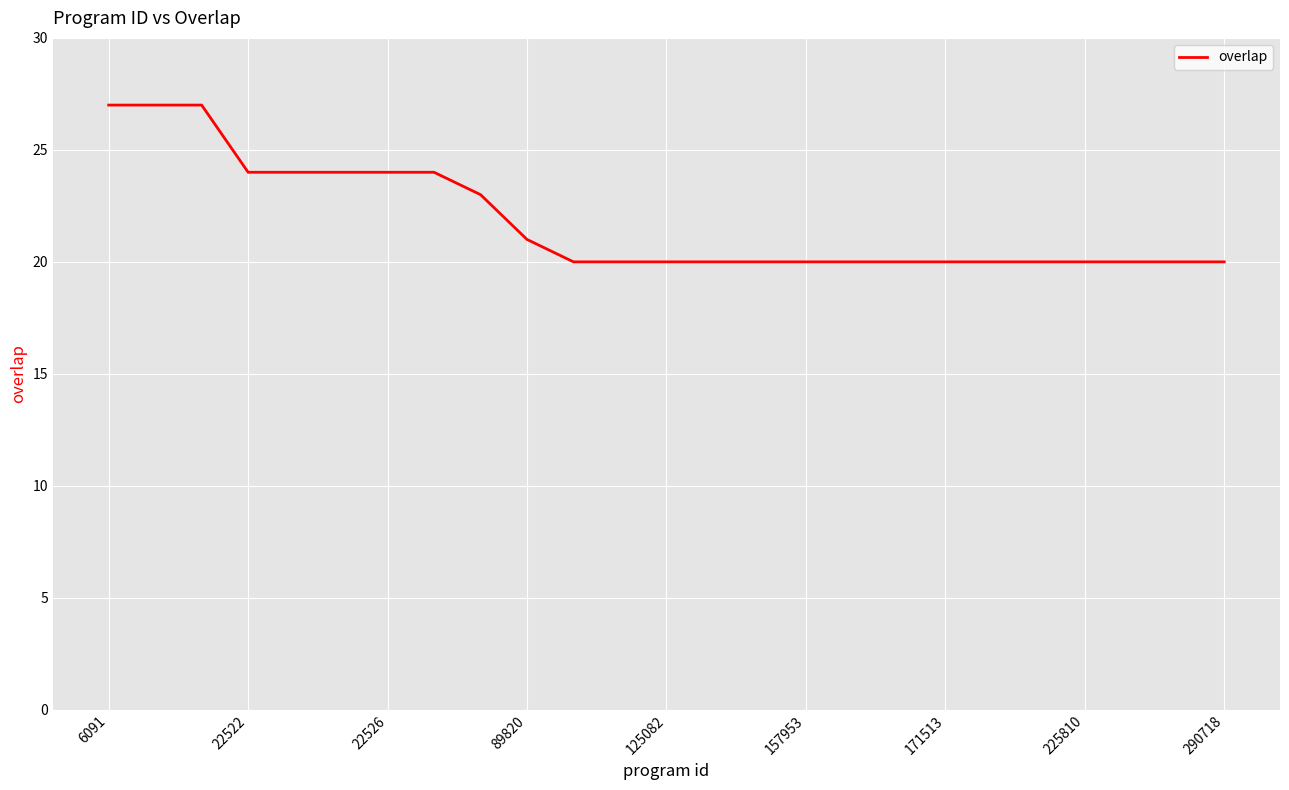

What is the maximum value shown in the chart?

27